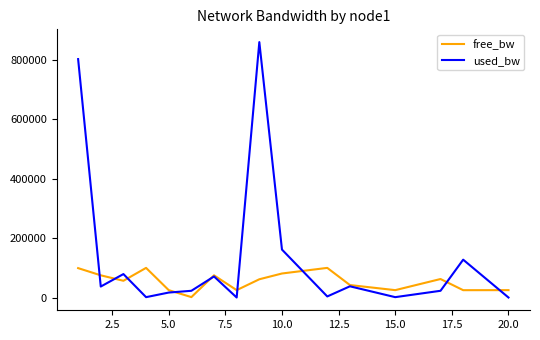

List the series in order of their overall mean, lowest first.

free_bw, used_bw